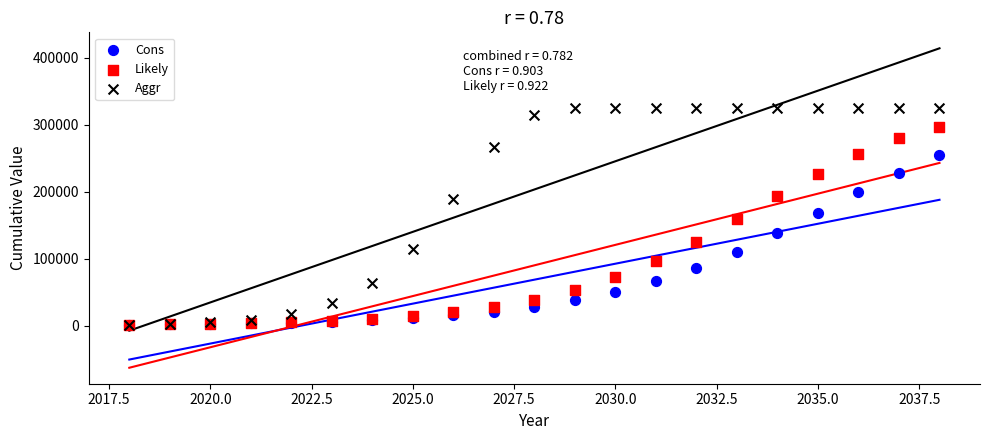

Which series has the largest Y range (max minus min)?

Aggr